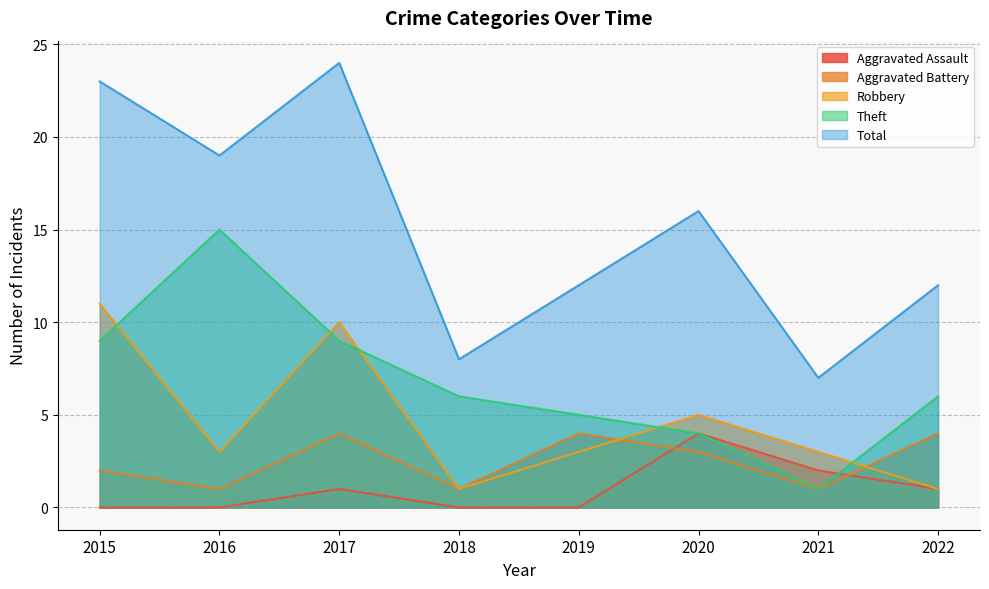

What is the sum of the Total values at 2017 and 2021?

31